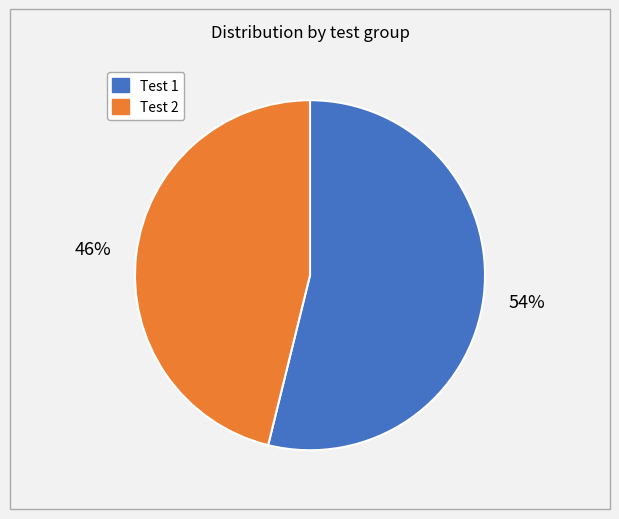

Is it true that Test 1 is 54% of the pie?

True